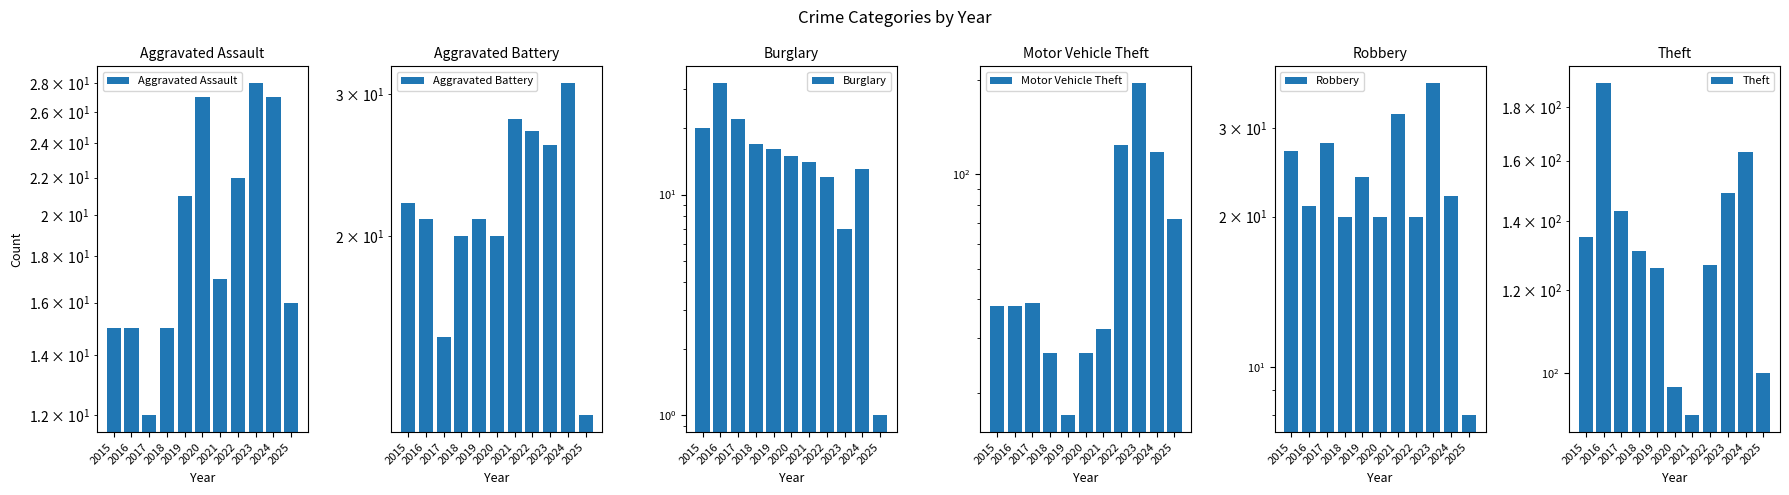

Rank the series by their maximum value, from lowest to highest.

Aggravated Assault, Aggravated Battery, Burglary, Robbery, Theft, Motor Vehicle Theft